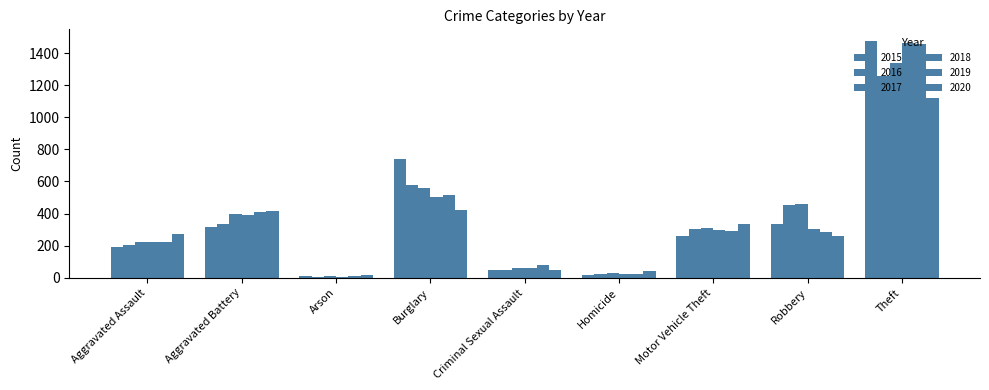

What is the difference between the 2016 values at Robbery and Aggravated Battery?

118